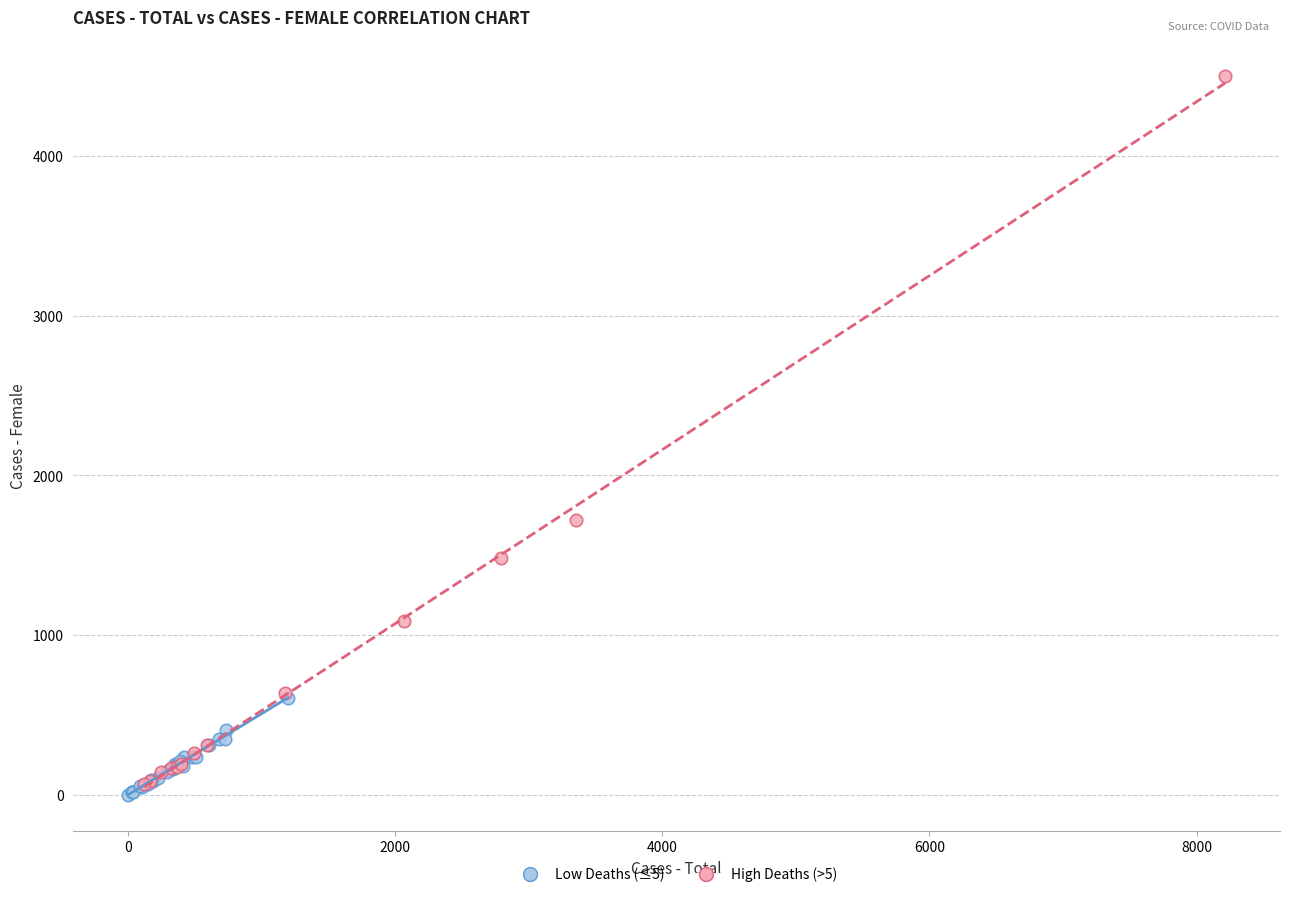

Which series has the widest spread of Y values?

High Deaths (>5)